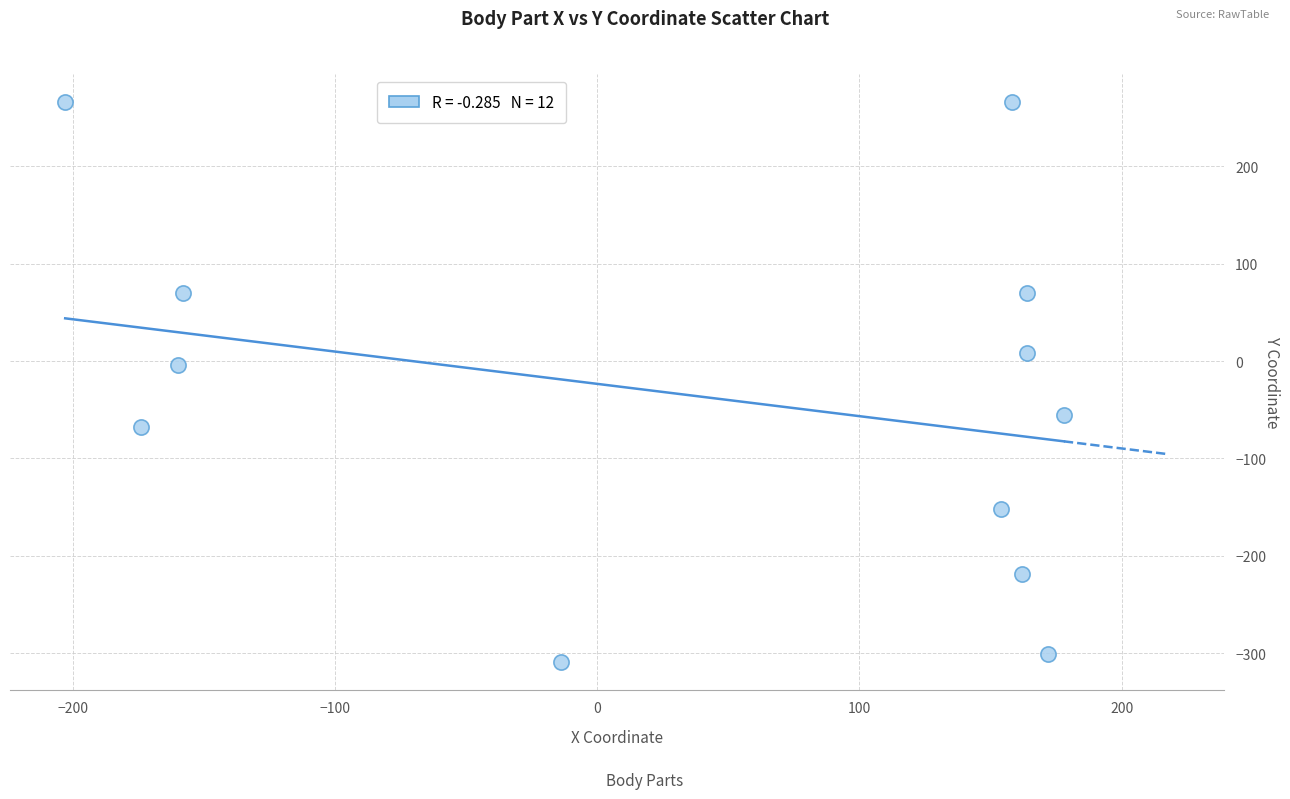

What is the range of X values (max minus min)?

381